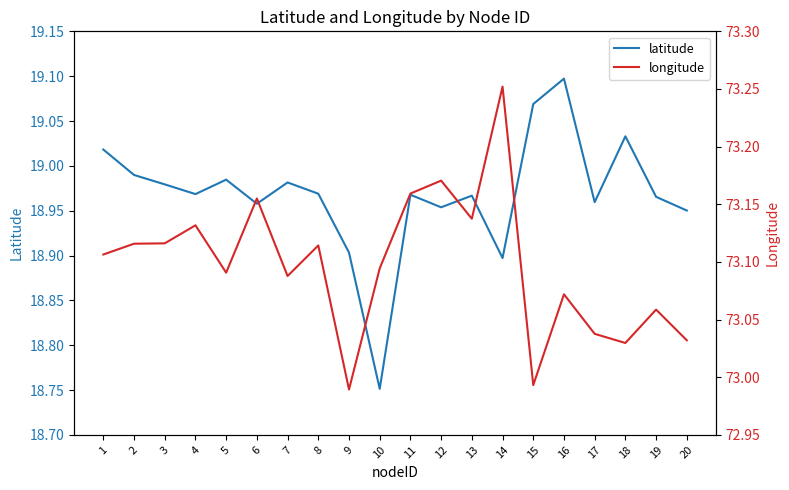

What are all the series names shown in the legend?

latitude, longitude